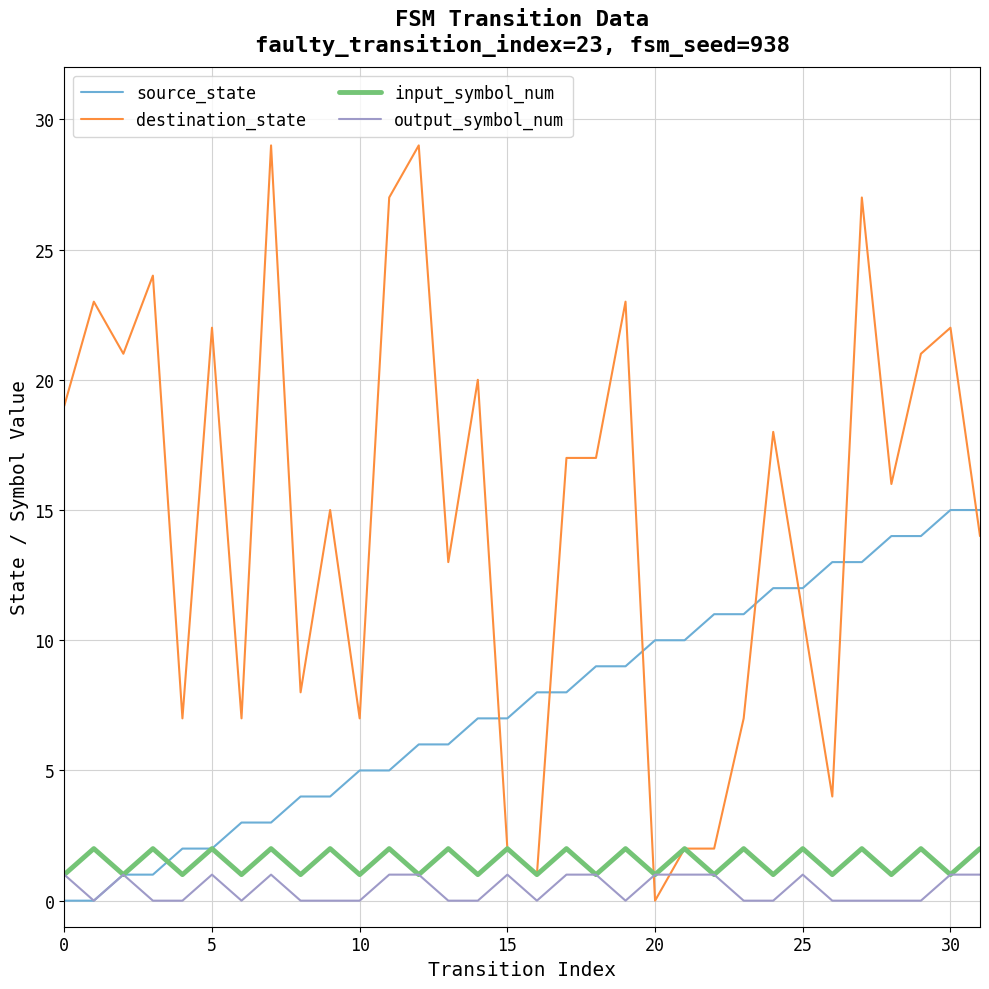

Reading left to right, what are all the values shown in this chart?

source_state: 0	0	1	1	2	2	3	3	4	4	5	5	6	6	7	7	8	8	9	9	10	10	11	11	12	12	13	13	14	14	15	15
destination_state: 19	23	21	24	7	22	7	29	8	15	7	27	29	13	20	2	1	17	17	23	0	2	2	7	18	11	4	27	16	21	22	14
input_symbol_num: 1	2	1	2	1	2	1	2	1	2	1	2	1	2	1	2	1	2	1	2	1	2	1	2	1	2	1	2	1	2	1	2
output_symbol_num: 1	0	1	0	0	1	0	1	0	0	0	1	1	0	0	1	0	1	1	0	1	1	1	0	0	1	0	0	0	0	1	1